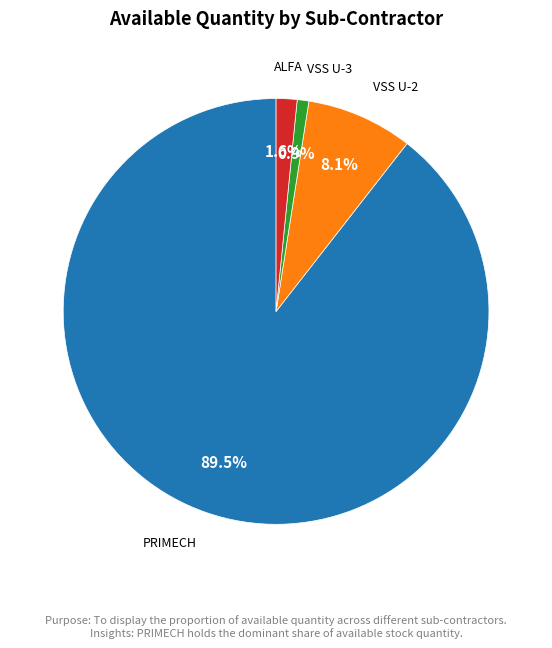

Count the number of slices in the pie.

4